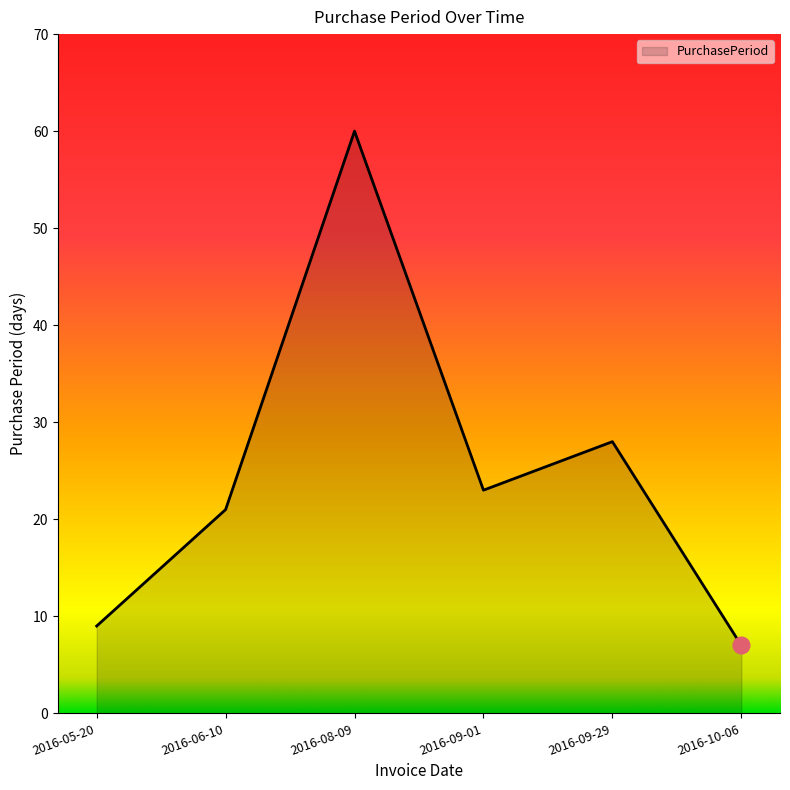

At which category does the chart reach its peak across all series?

2016-08-09